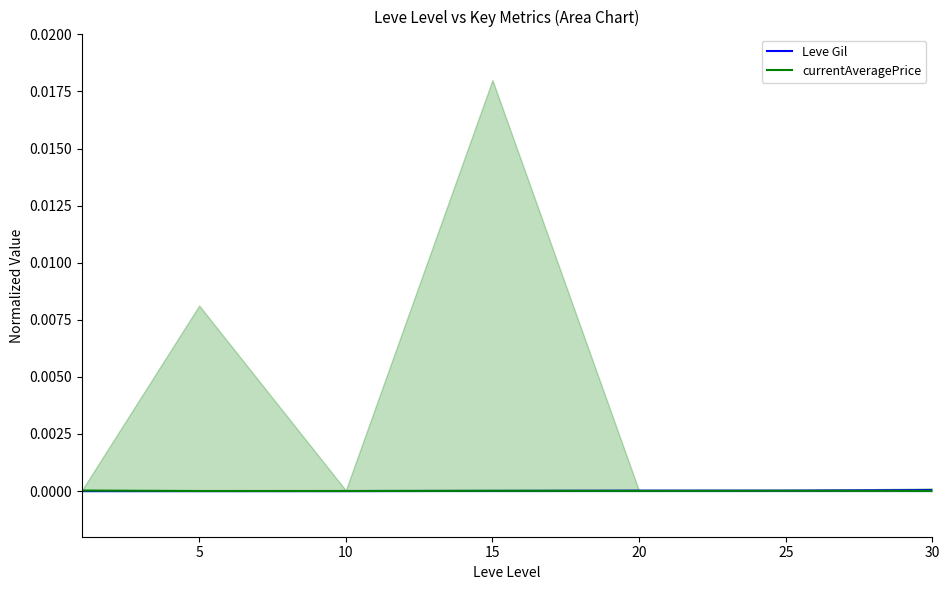

Is it true that Leve Gil equals 0.0 at 5?

True